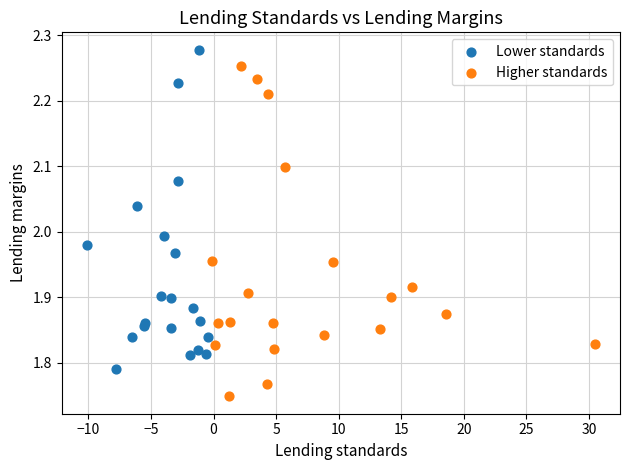

Which series has the largest Y range (max minus min)?

Higher standards